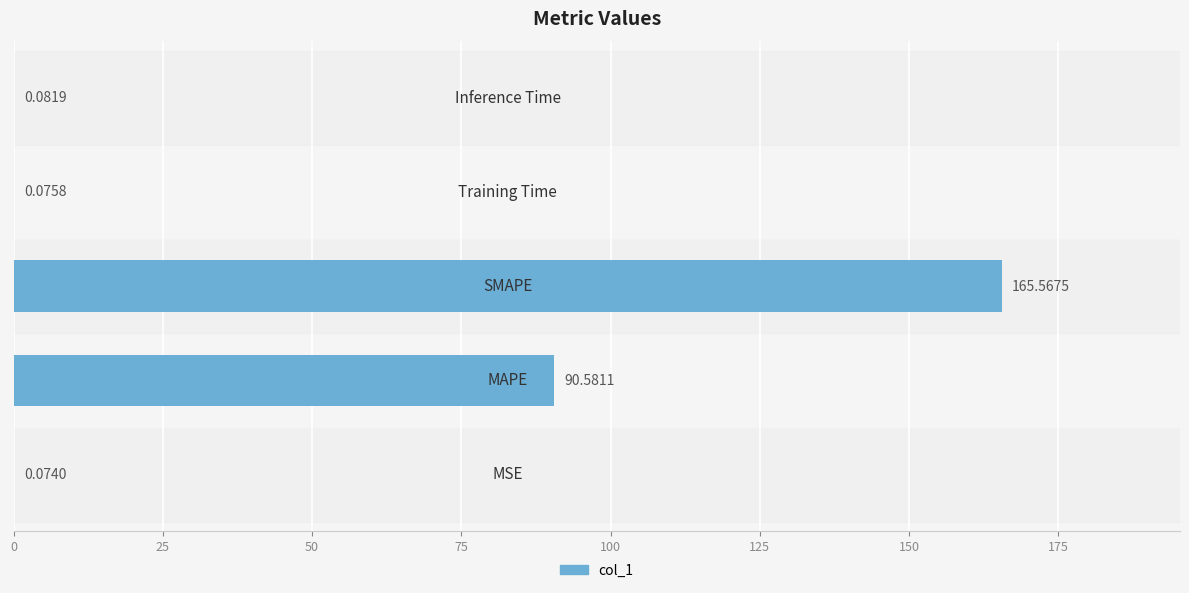

What is the sum of all values?

256.4